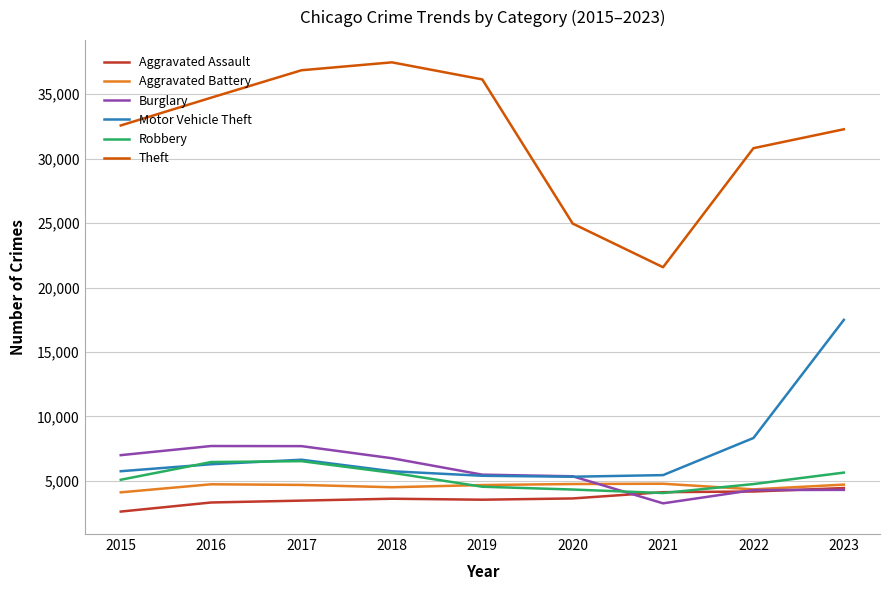

What is the average value of the Burglary series?

5759